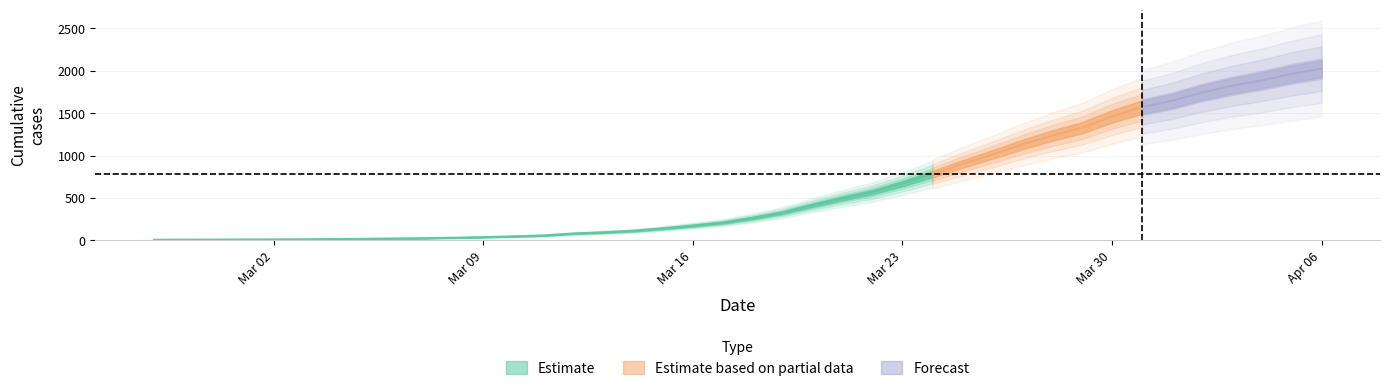

What is the value of the 29th point from the left?

1012